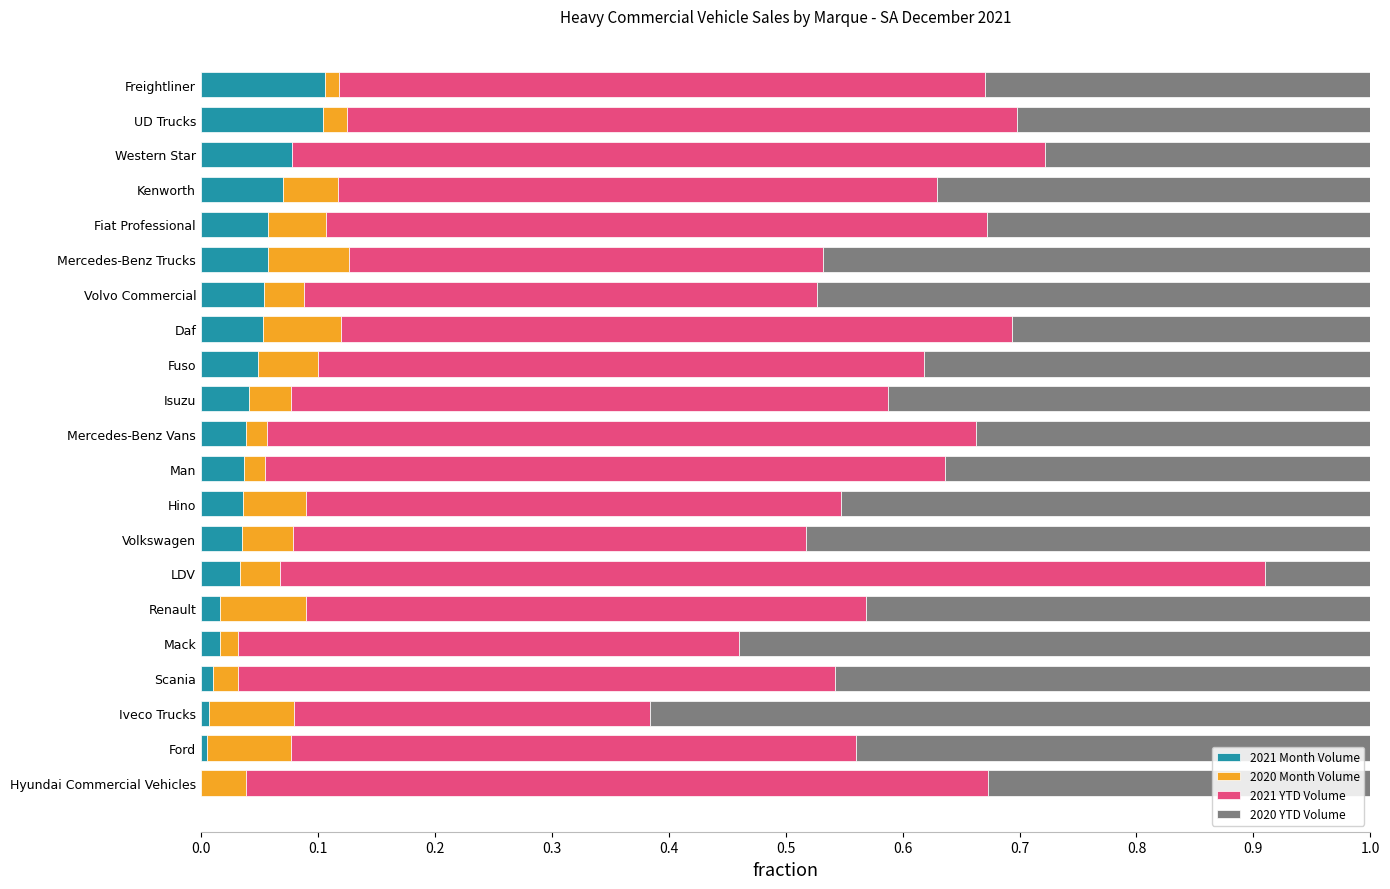

True or false: 2021 Month Volume has a value of 0.0 at Man.

True